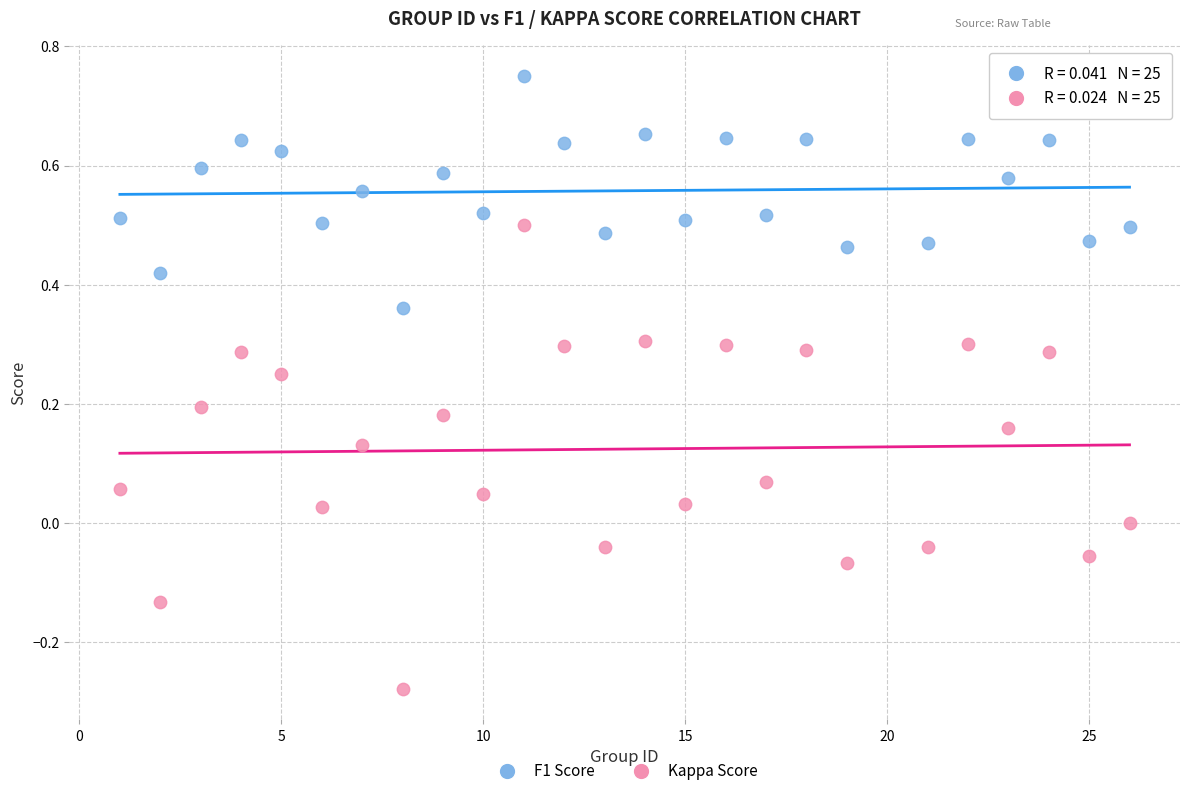

Across all data points, what is the range of Y values (max minus min)?

1.0